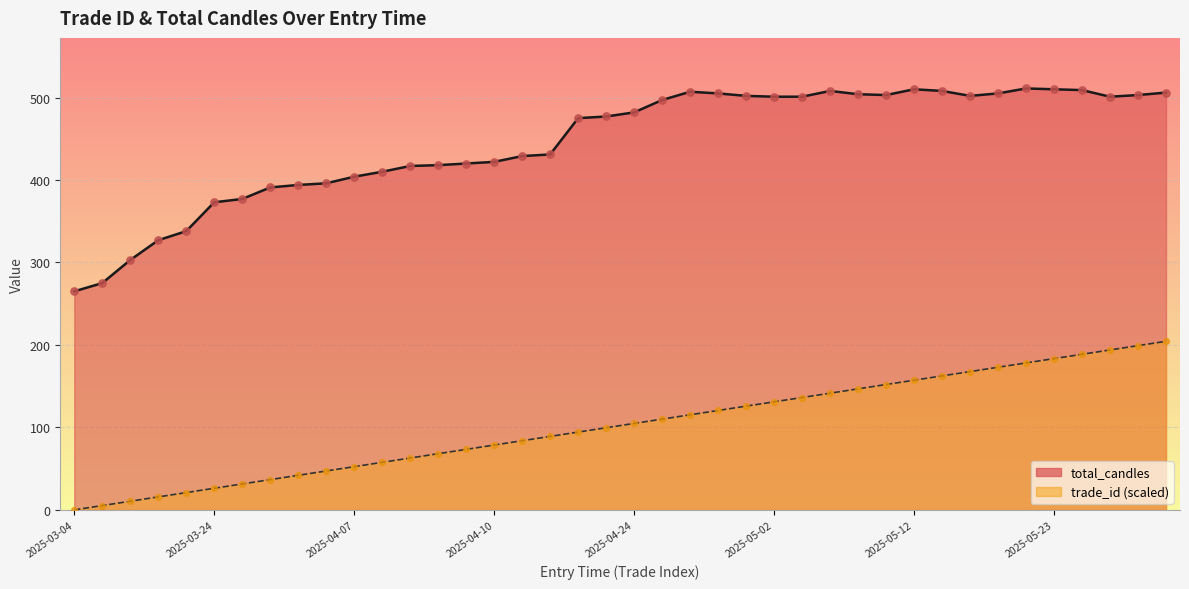

What is the total value across all series at 2025-04-23?

576.6